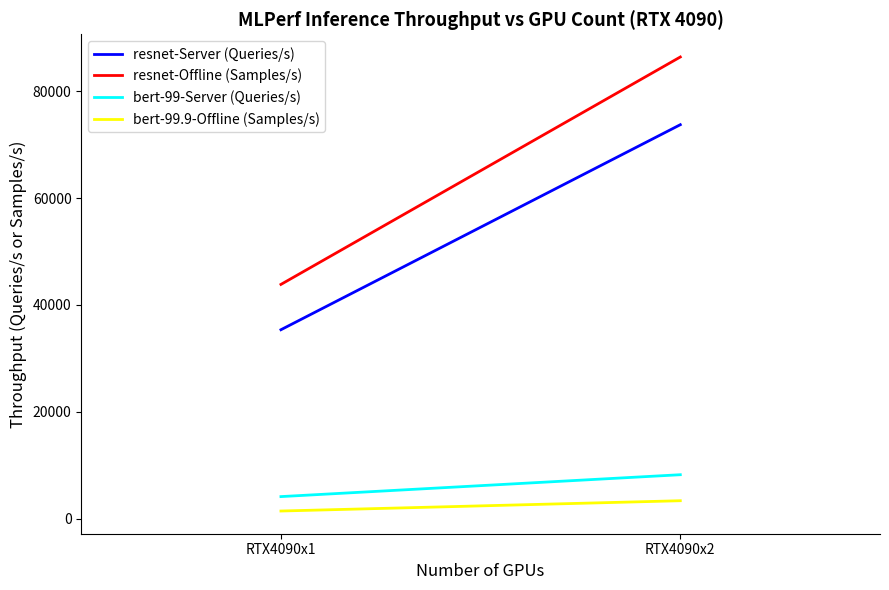

Is the value of bert-99-Server (Queries/s) at RTX4090x2 greater than the value of resnet-Server (Queries/s) at RTX4090x2?

No